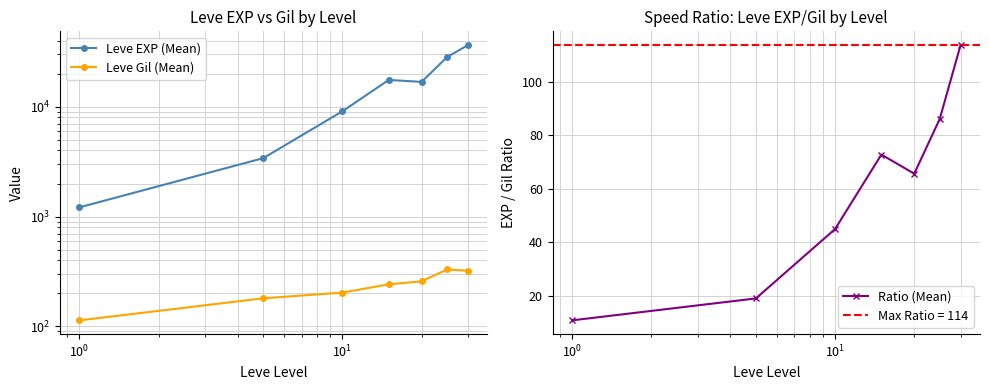

What is the value of the Ratio (Mean) point at the 1st from the left?

10.7